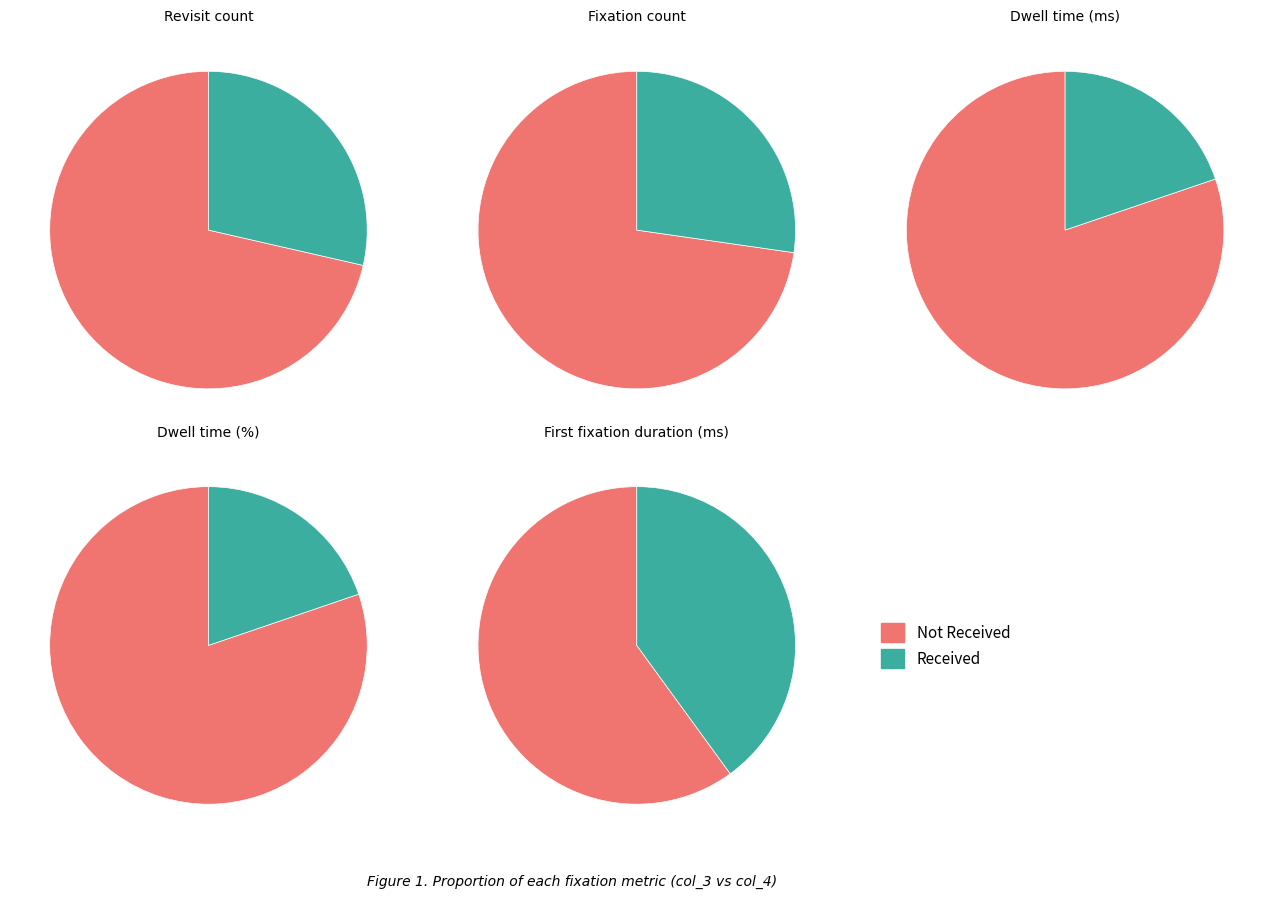

Does Dwell time (ms) represent more than half of the total?

No